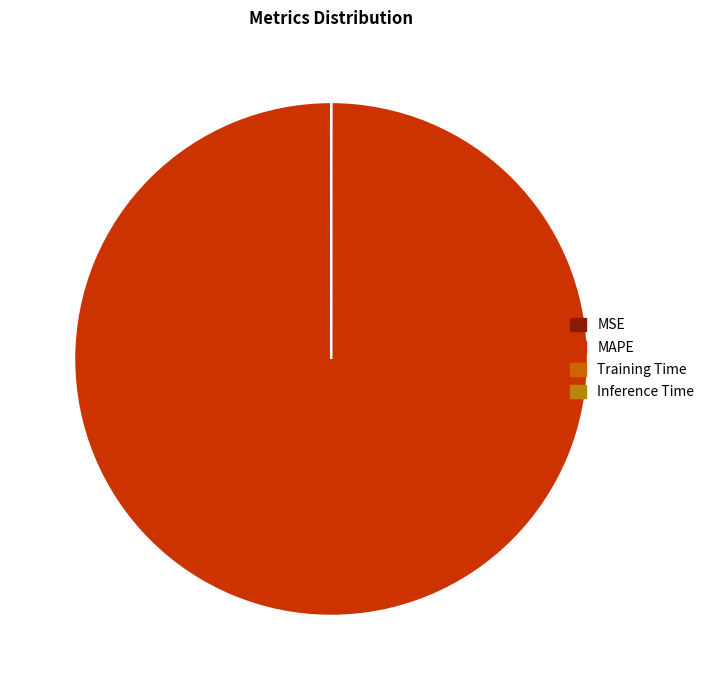

Which category has the biggest portion of the pie?

MAPE